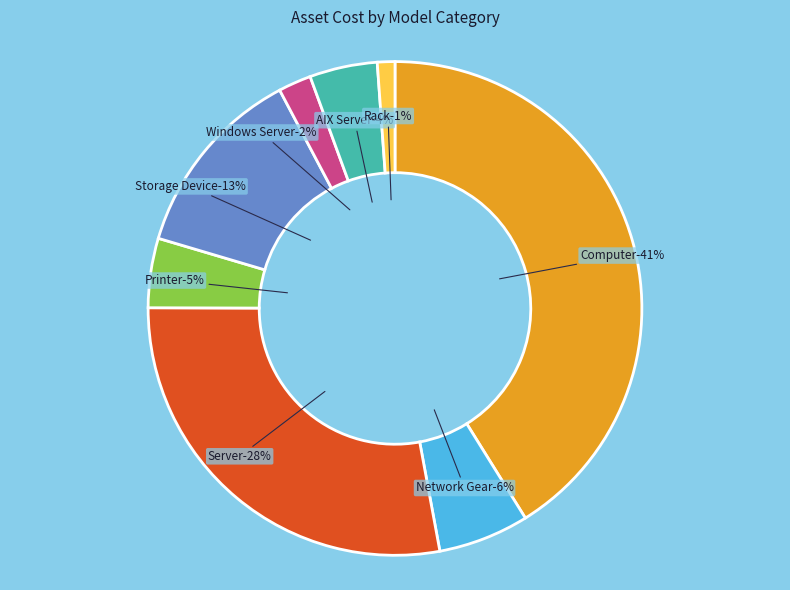

Does Printer represent more than half of the total?

No